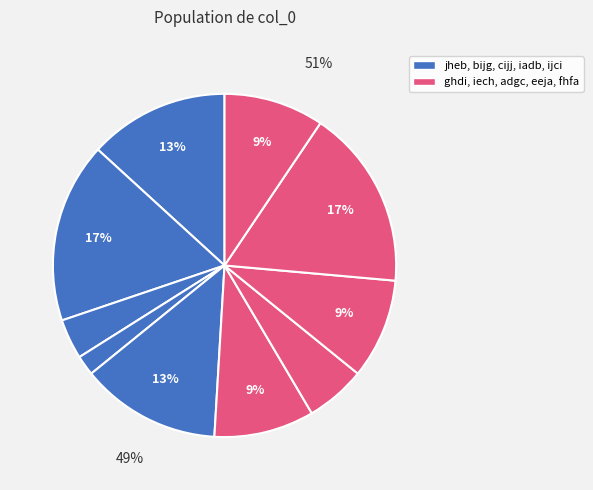

The bijg slice represents 7% of the pie. True or false?

False